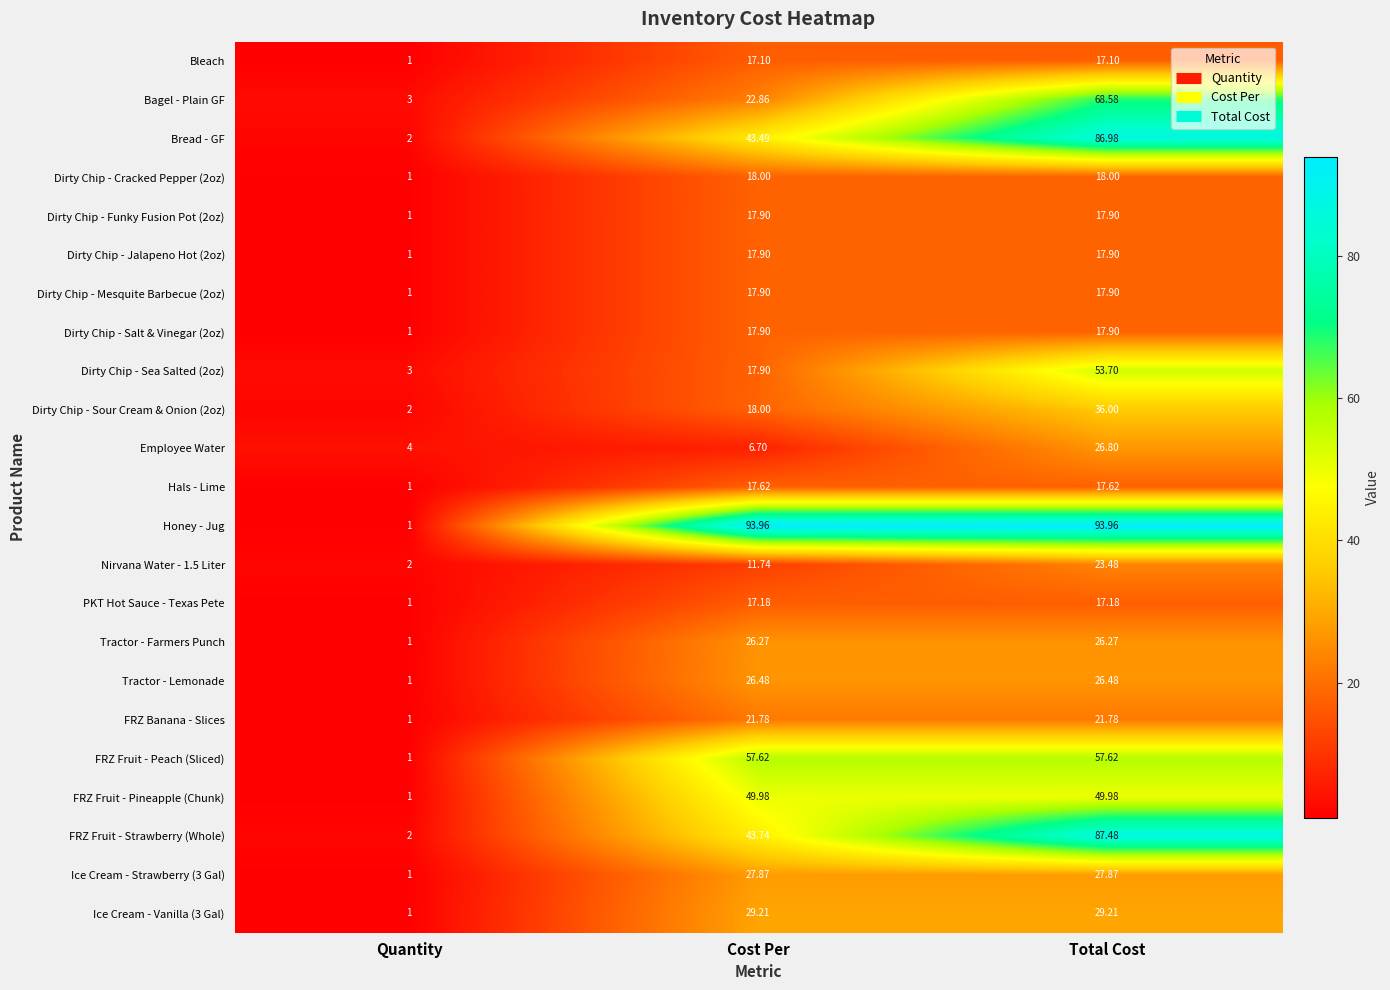

What is the difference between the highest and lowest values at Cost Per?

87.3